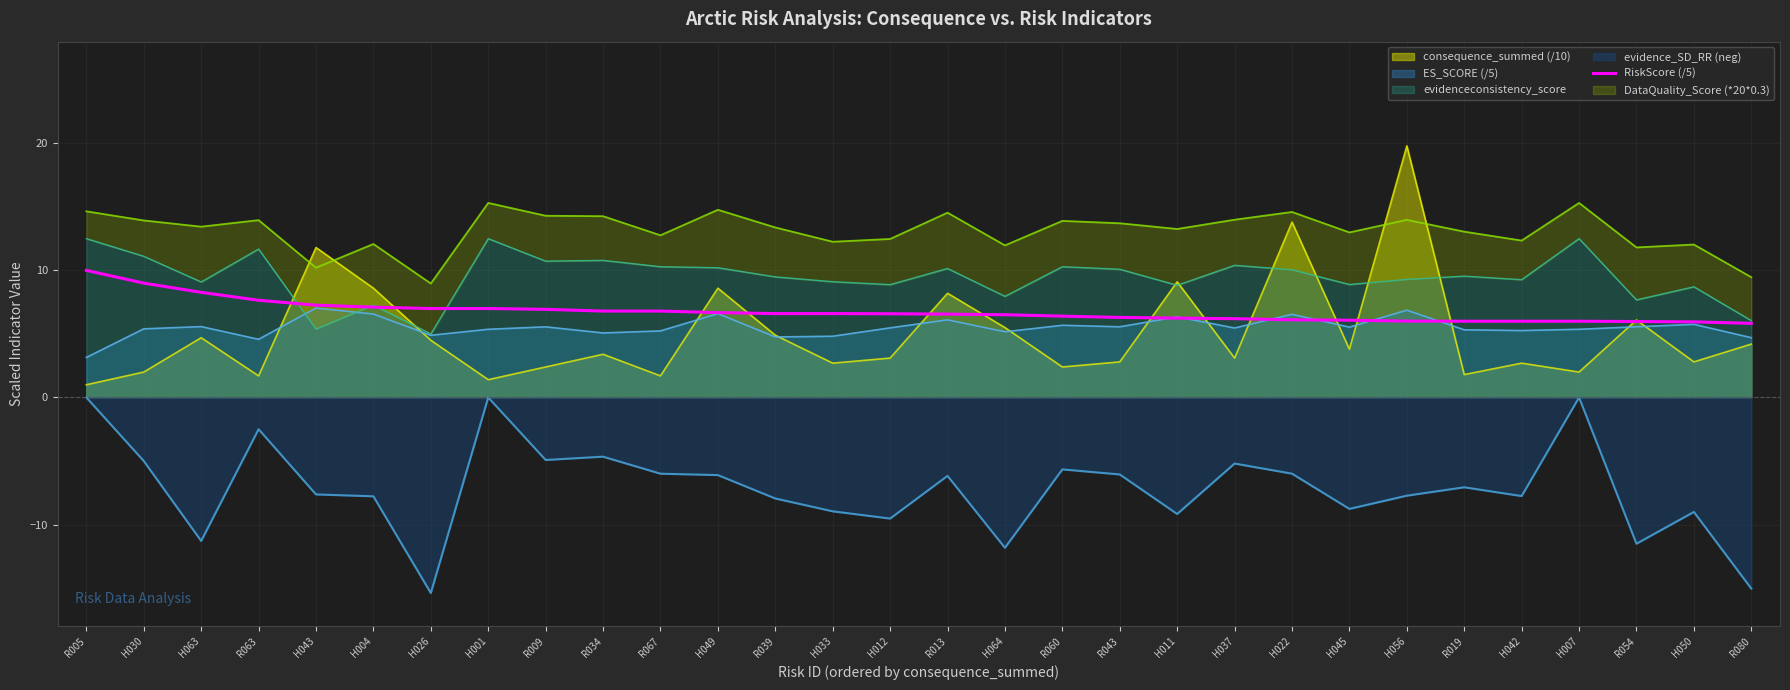

What is the sum of all values?

202.5